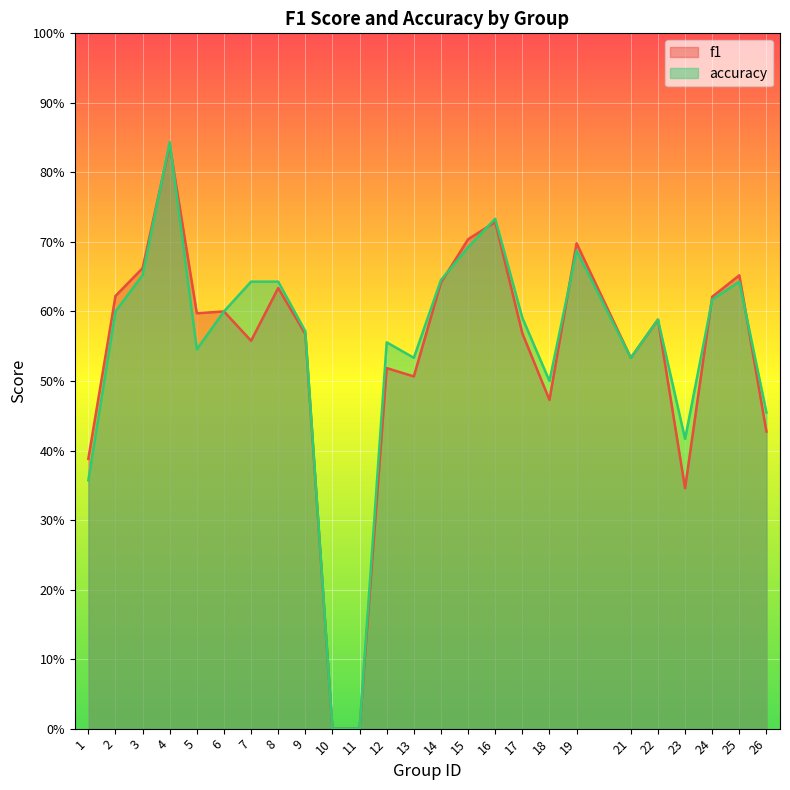

How many categories are shown in the chart?

25